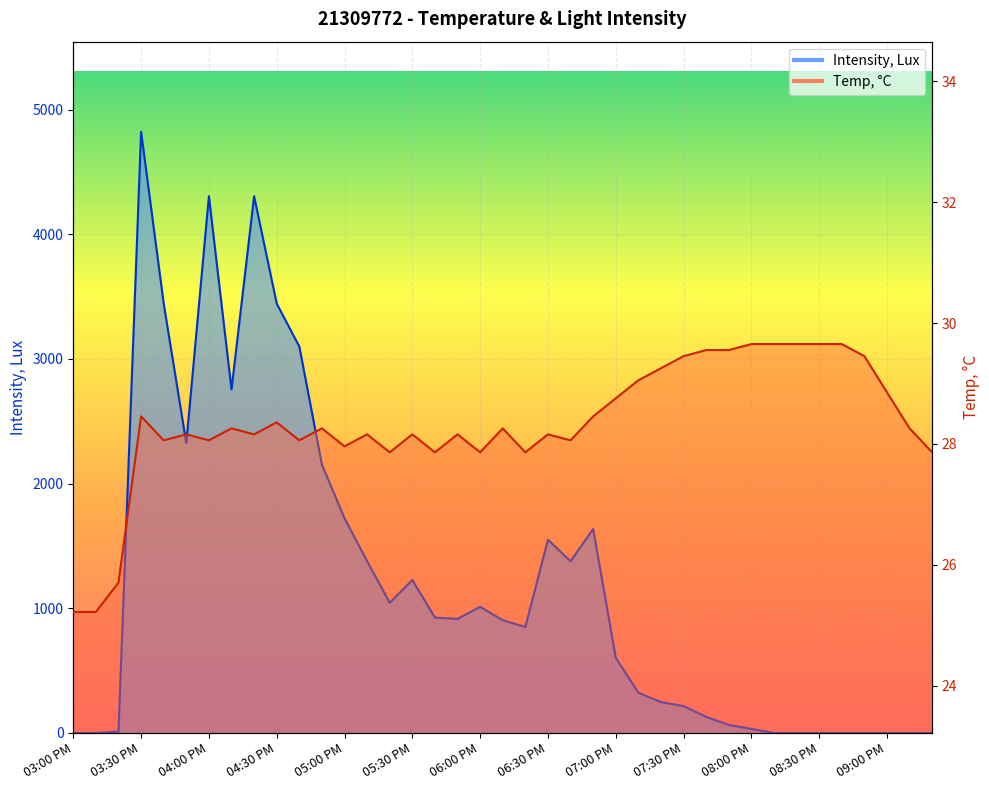

Which series ends up on top after the final intersection of Intensity, Lux and Temp, °C?

Temp, °C